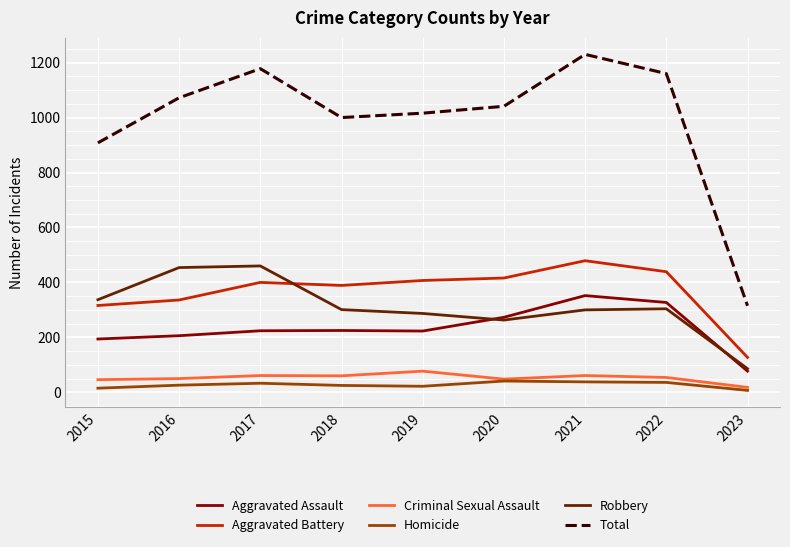

Is the value of Homicide at 2016 greater than the value of Aggravated Battery at 2019?

No